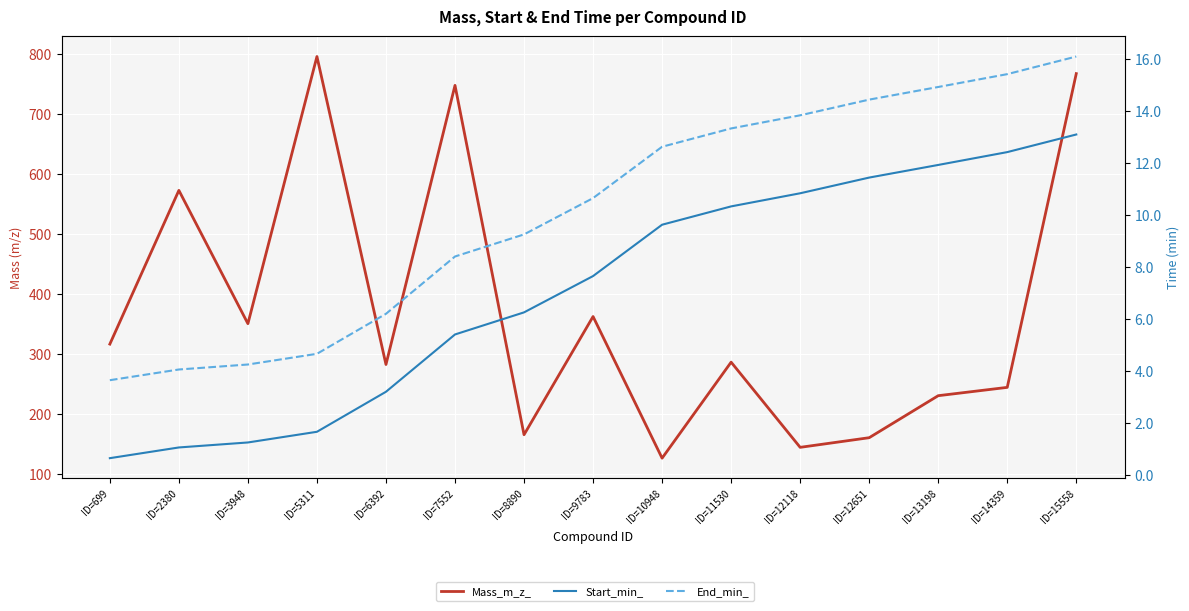

The Mass_m_z_ series shows 364.3 at ID=2380. True or false?

False